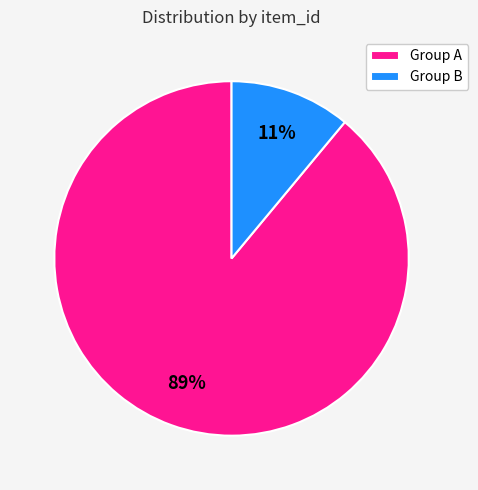

To the nearest percent, what is the average slice percentage?

50%